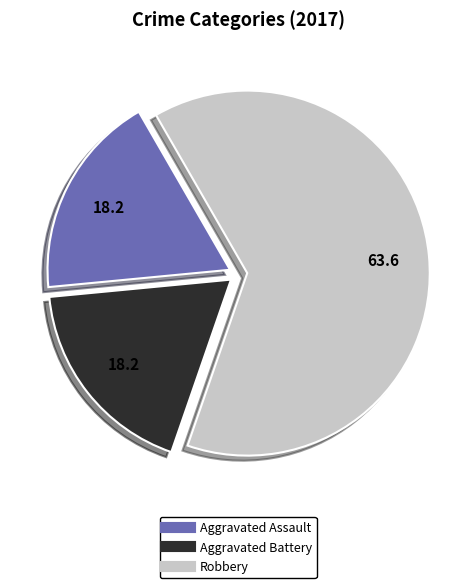

Is Aggravated Assault the majority of the pie?

No